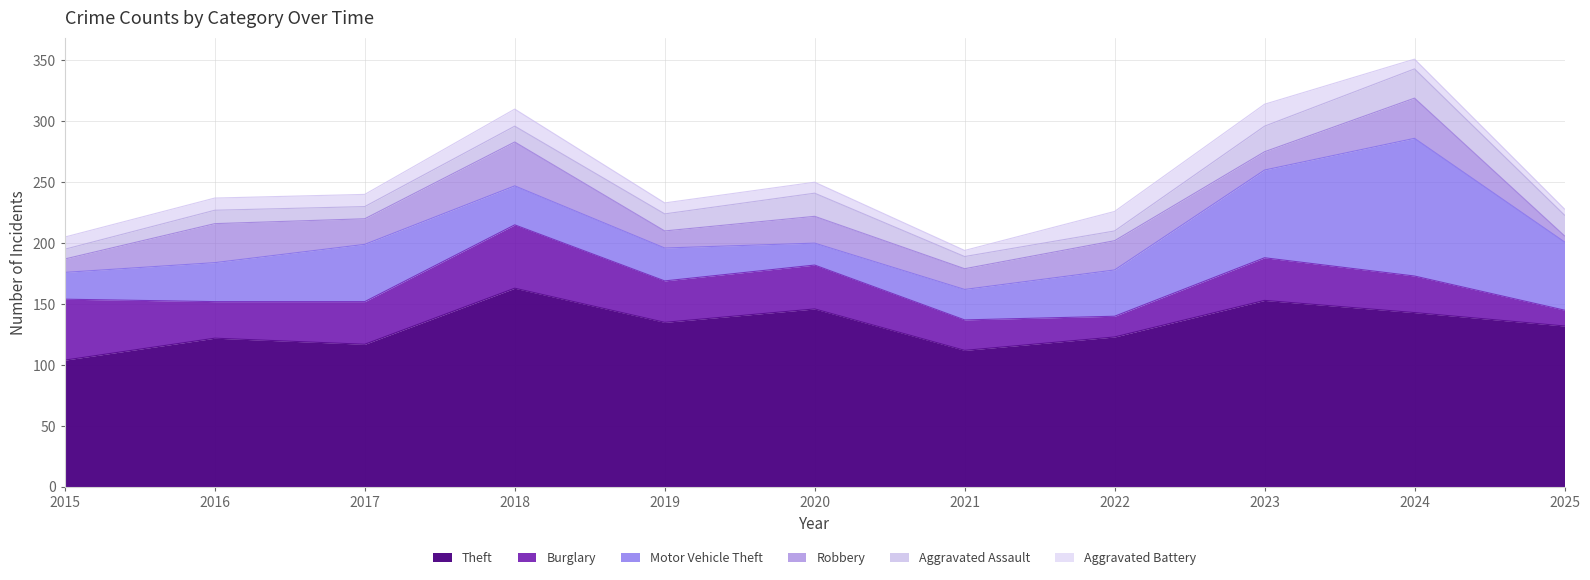

Between 2020 and 2017, which is larger?

2020